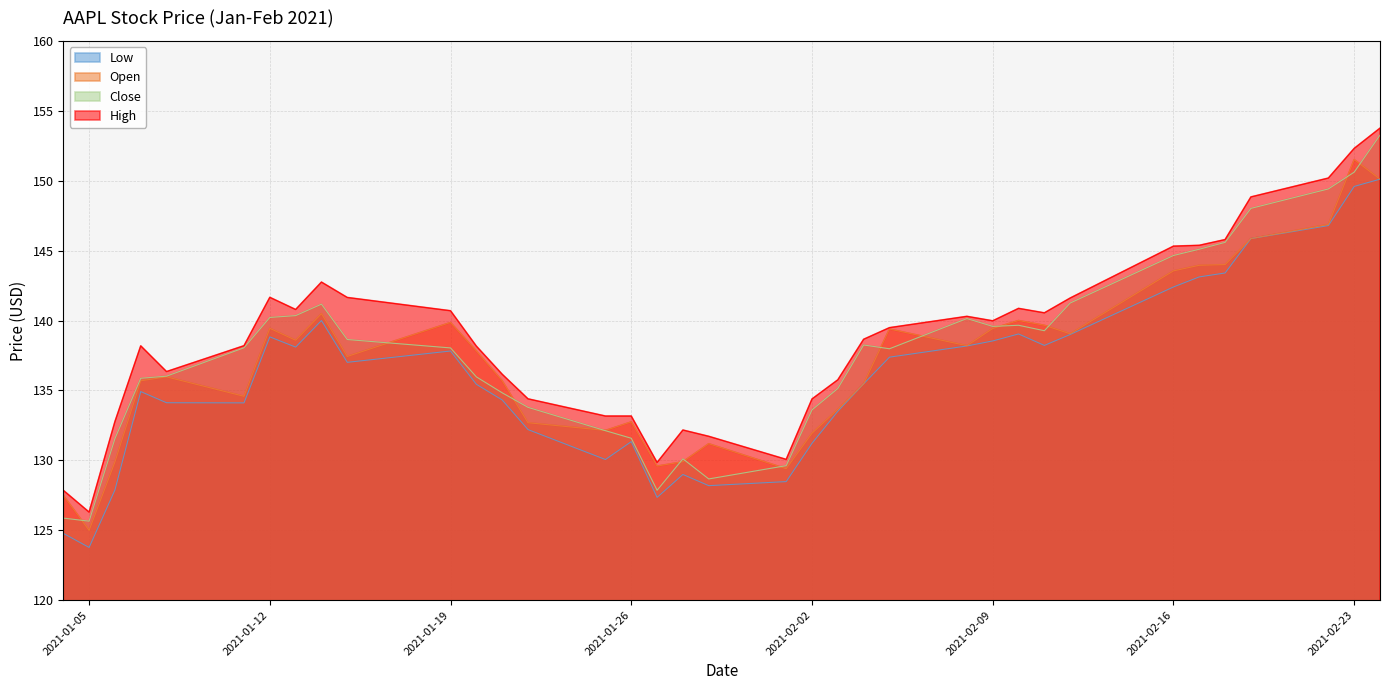

The Close series shows 133.6 at 2021-02-02. True or false?

True